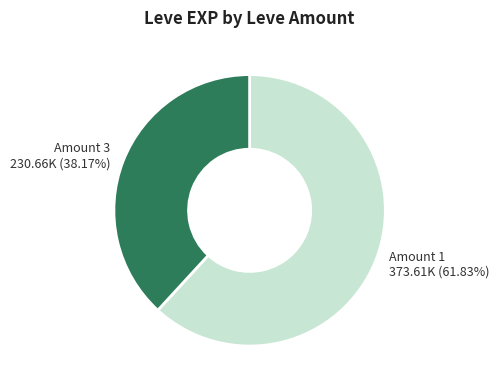

To the nearest percent, what is the difference between the largest and smallest slice percentages?

24%